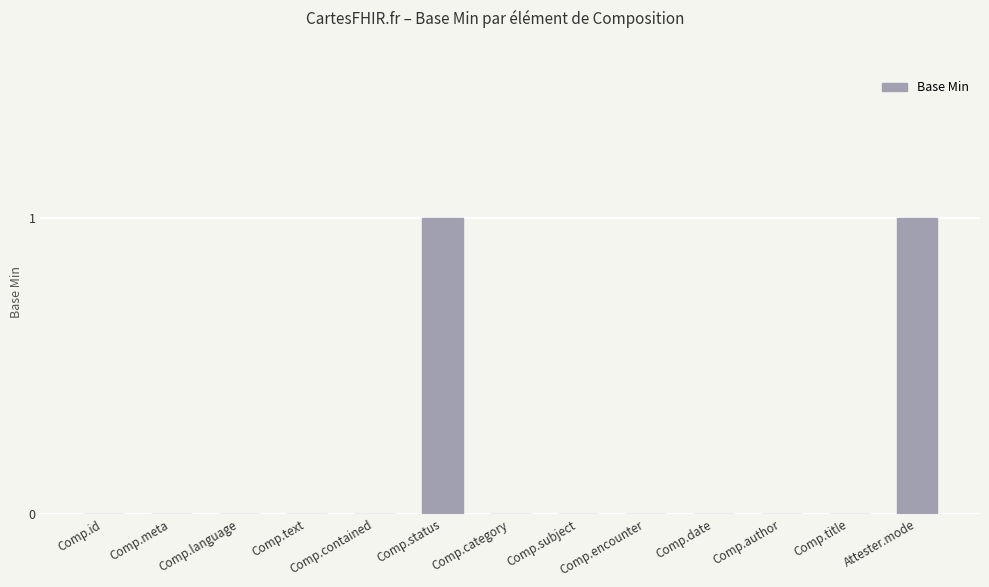

Which has a higher value, Attester.mode or Comp.text?

Attester.mode